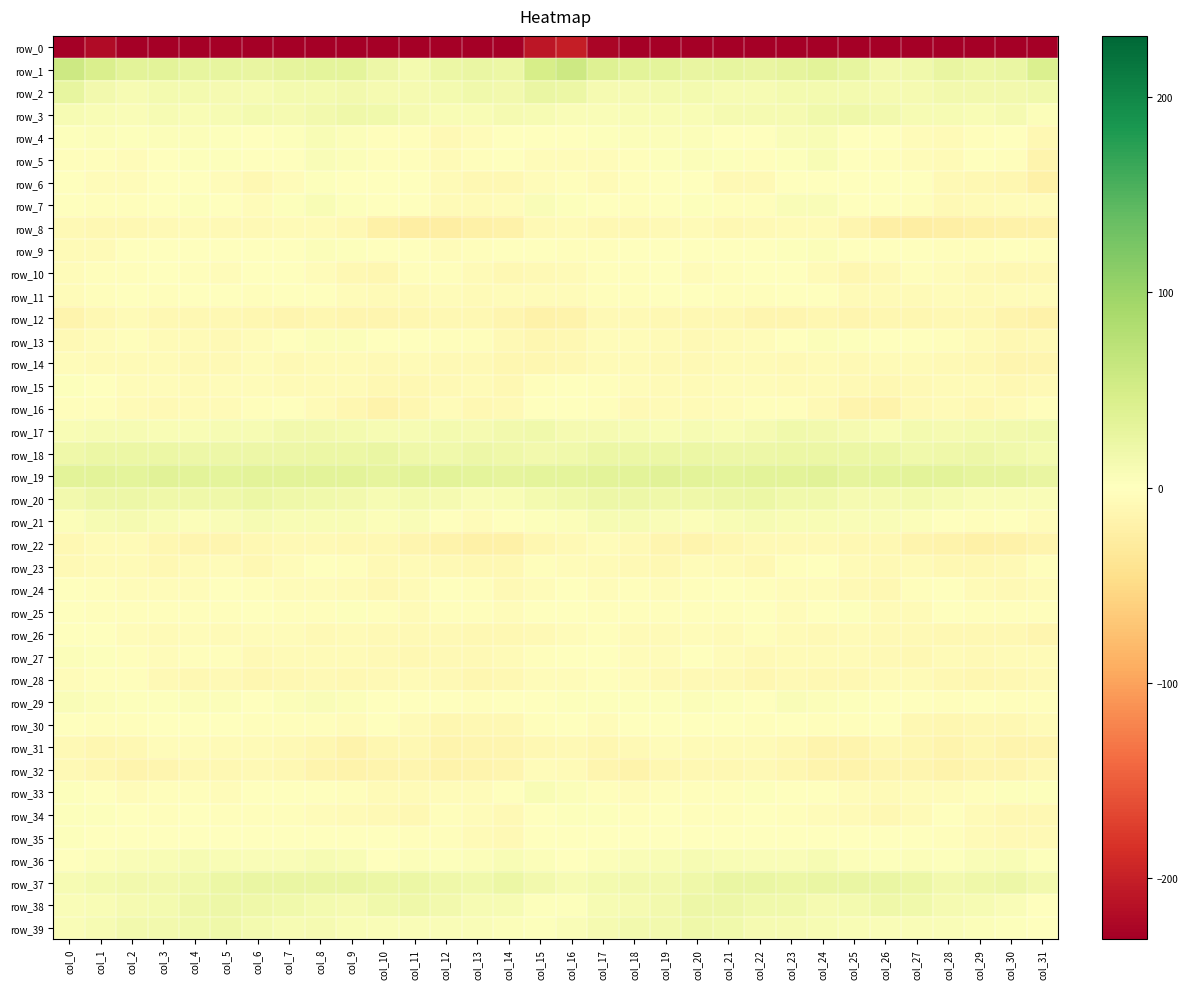

What is the maximum value shown in the chart?

57.1